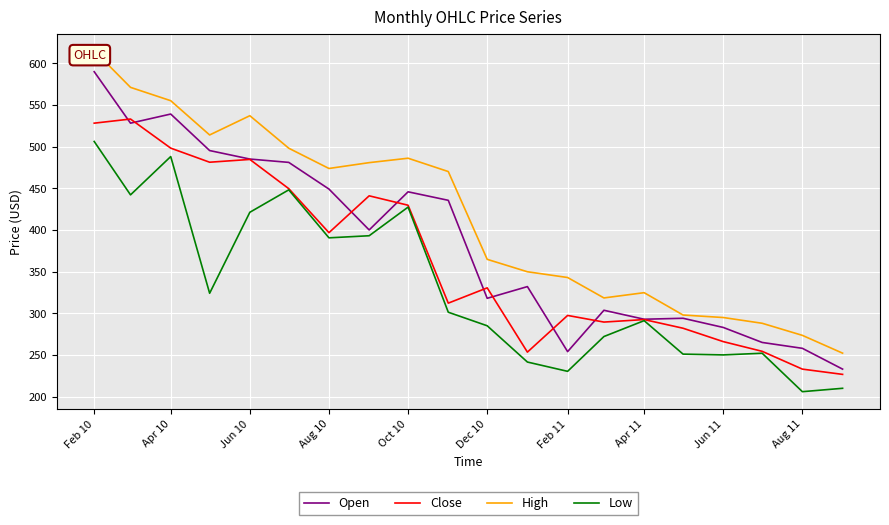

At which label does High first exceed 470?

Feb 10